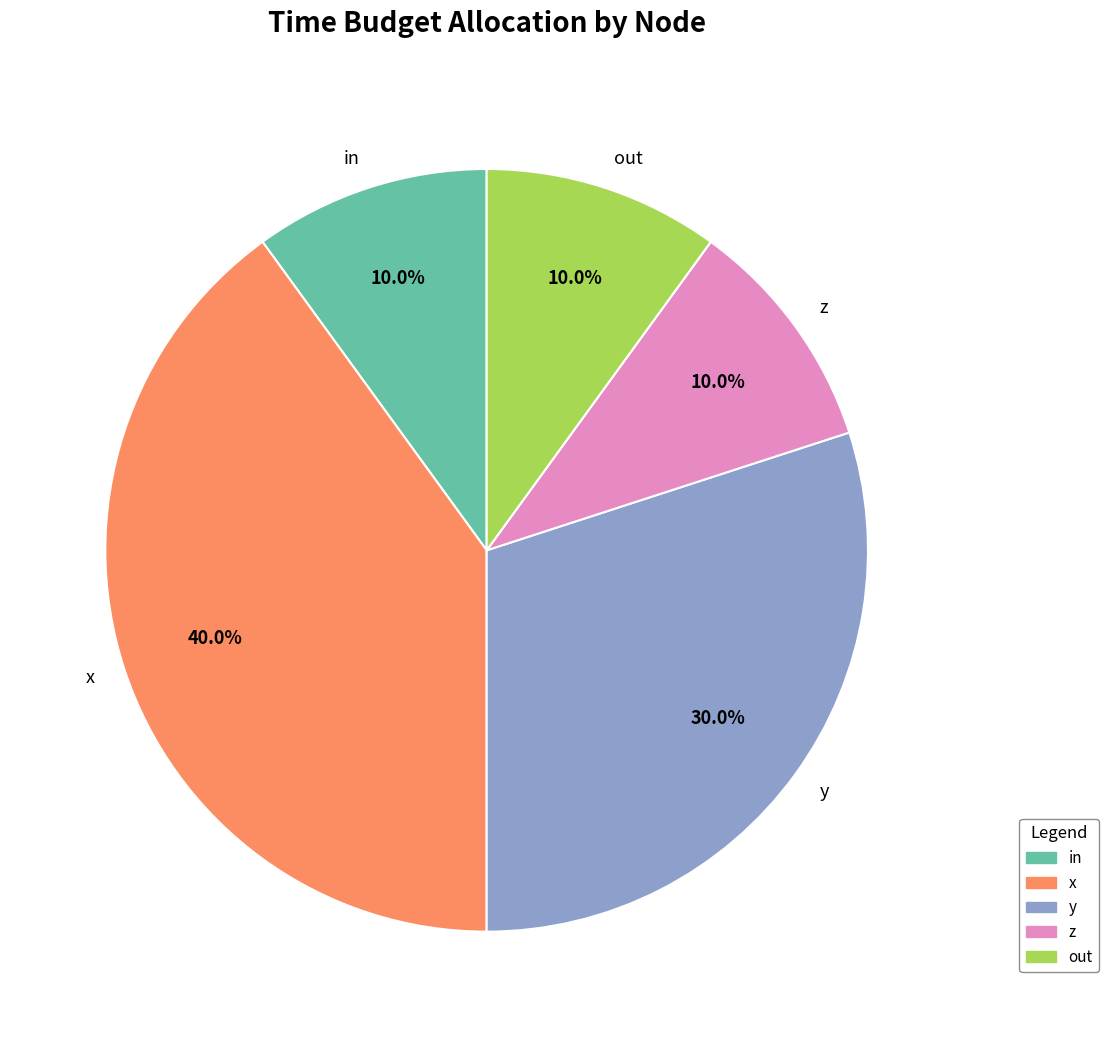

Count the number of slices in the pie.

5